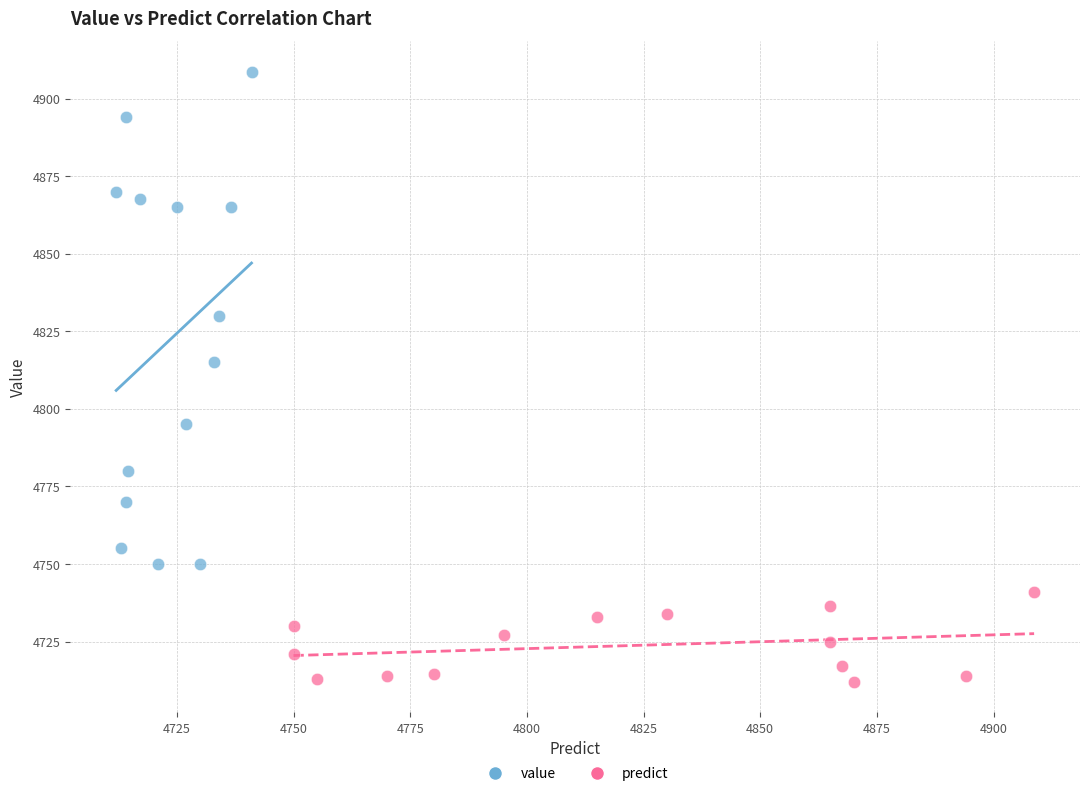

Which series reaches the maximum Y coordinate?

value